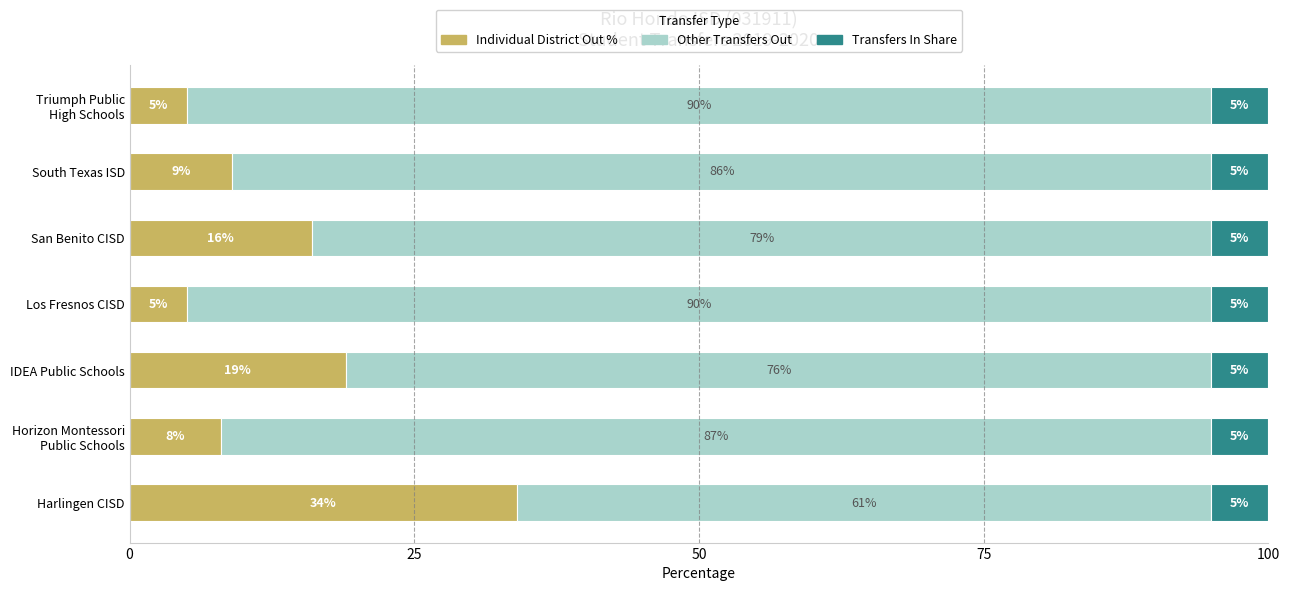

Where is Individual District Out % nearest to the value 19?

IDEA Public Schools